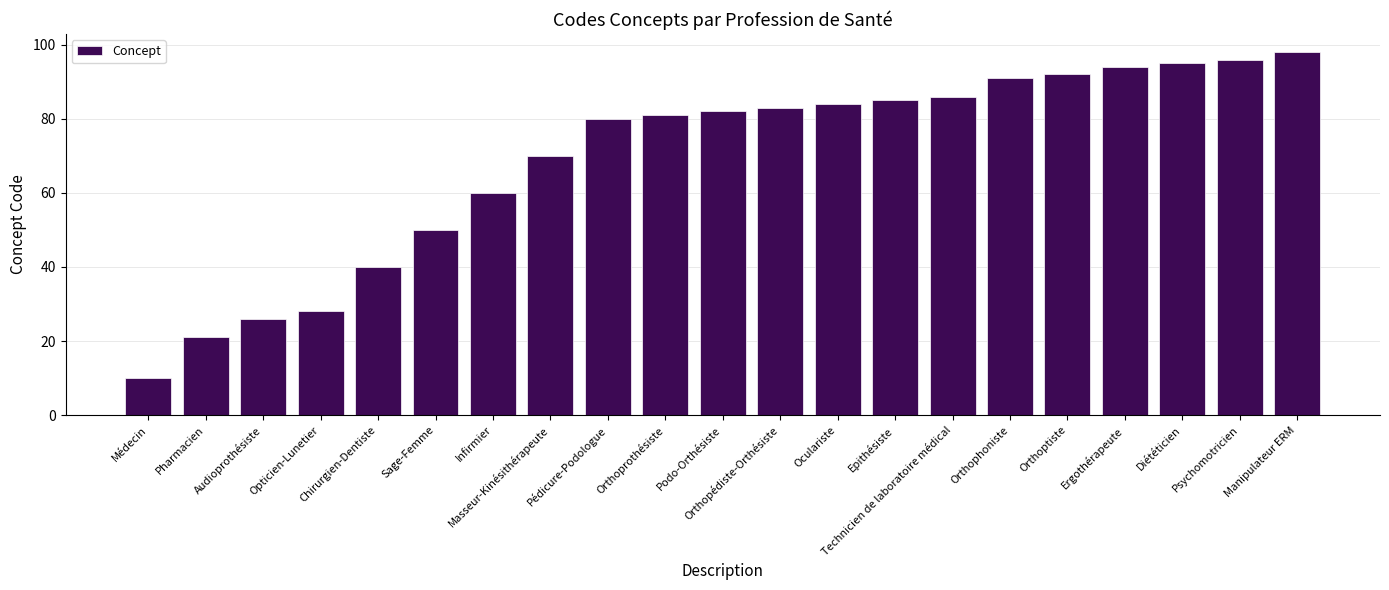

What is the average value?

69